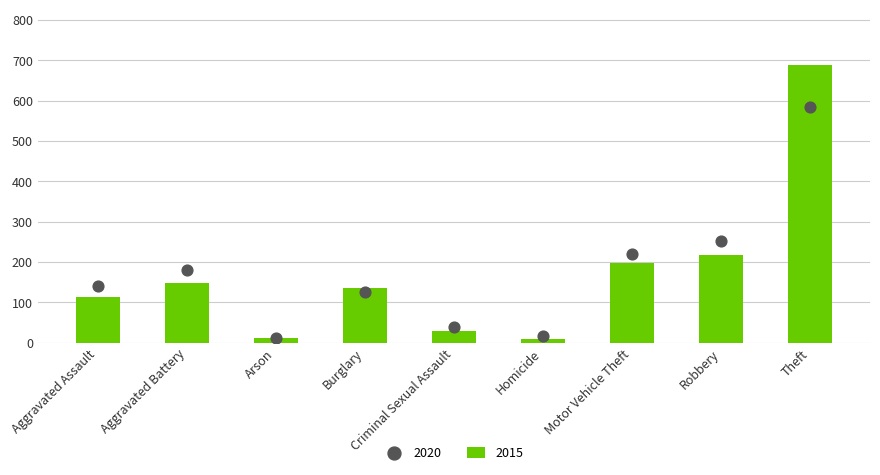

What are all the series names shown in the legend?

2015, 2020